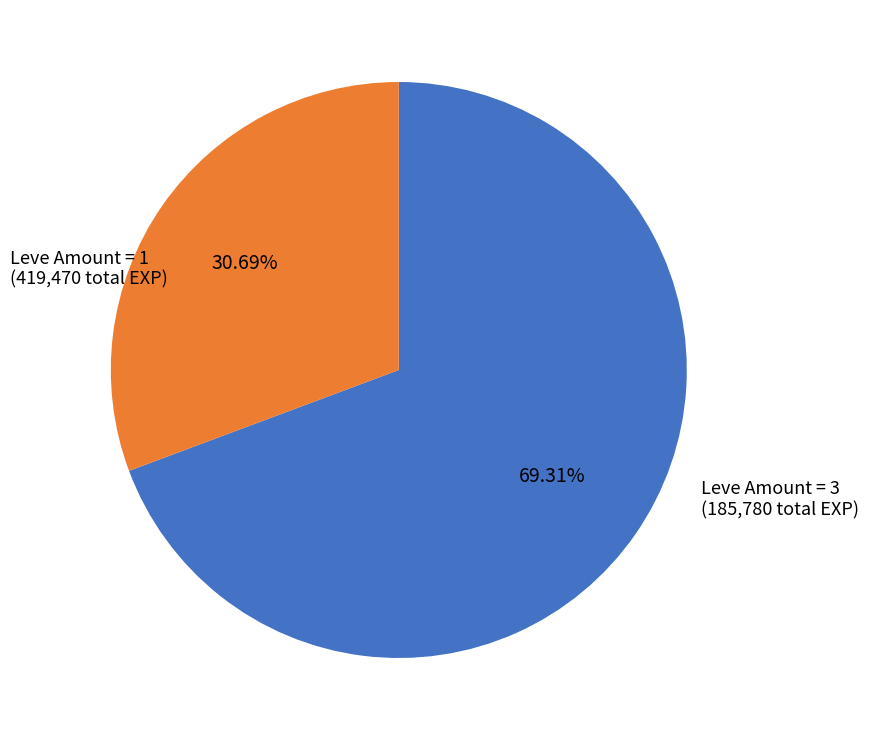

To the nearest percent, what is the difference between the largest and smallest slice percentages?

39%